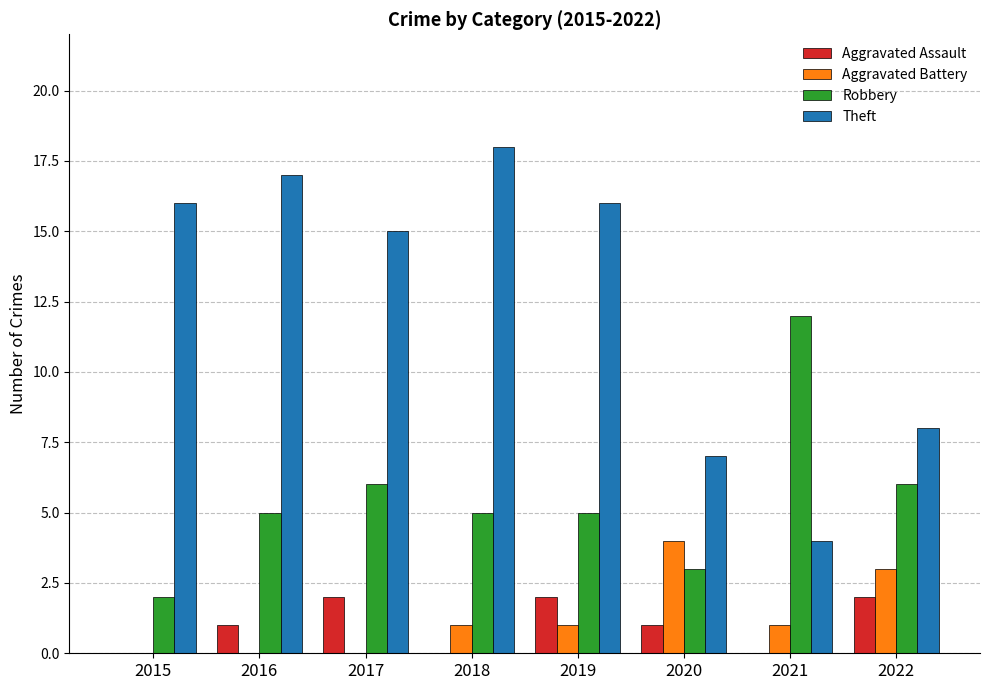

The value of Aggravated Assault at 2015 is -1. True or false?

False